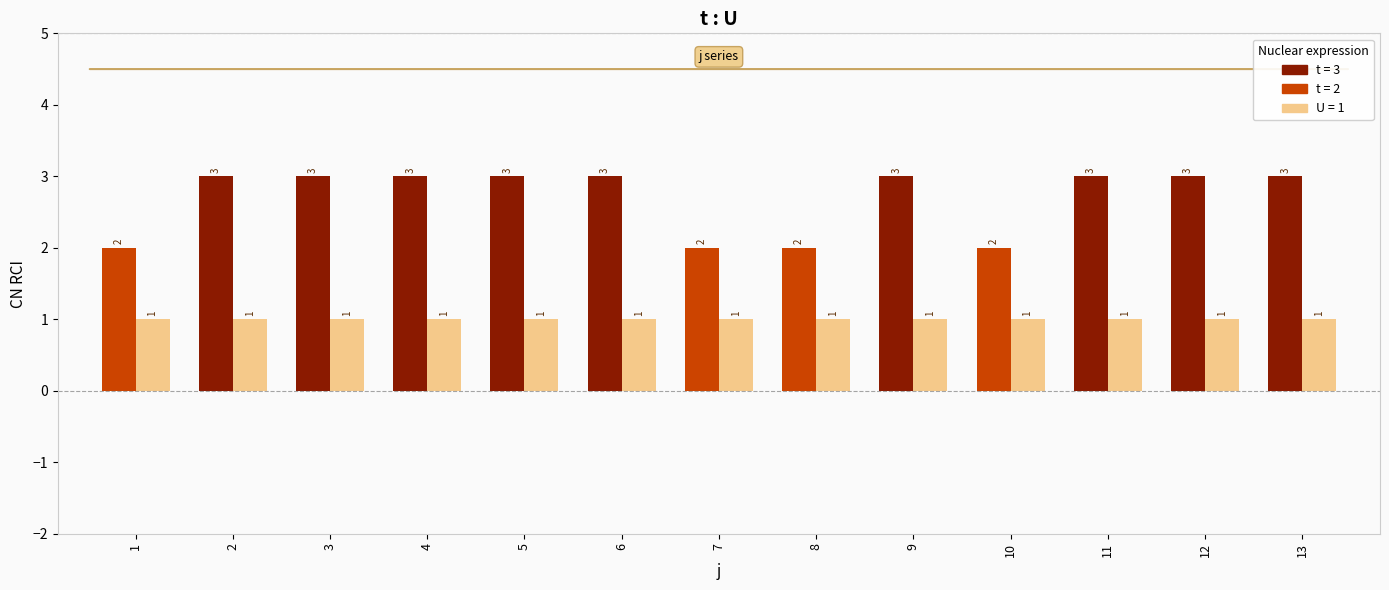

What is the maximum value shown in the chart?

3